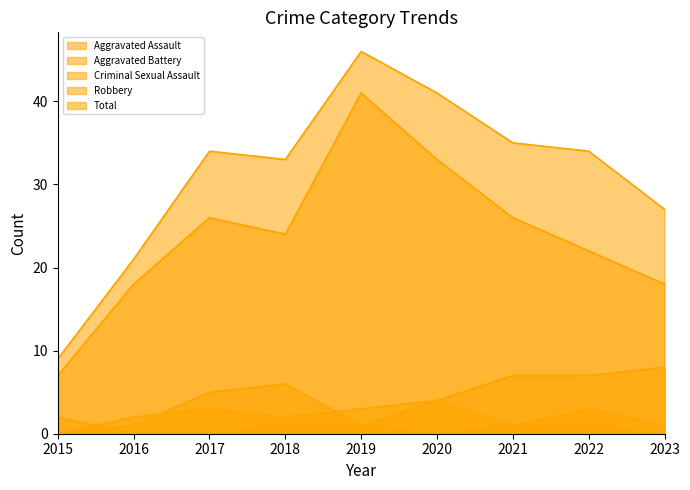

At which category does the chart reach its peak across all series?

2019